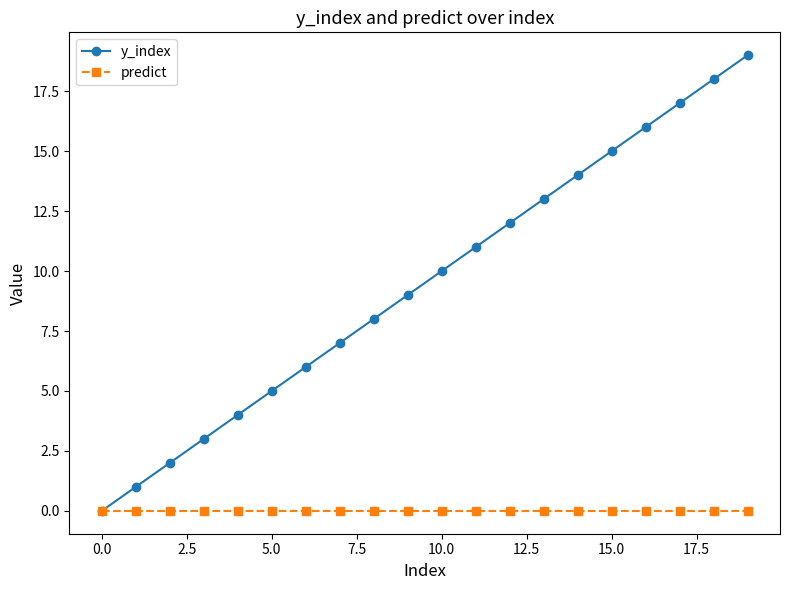

Which series has the largest total across all categories?

y_index